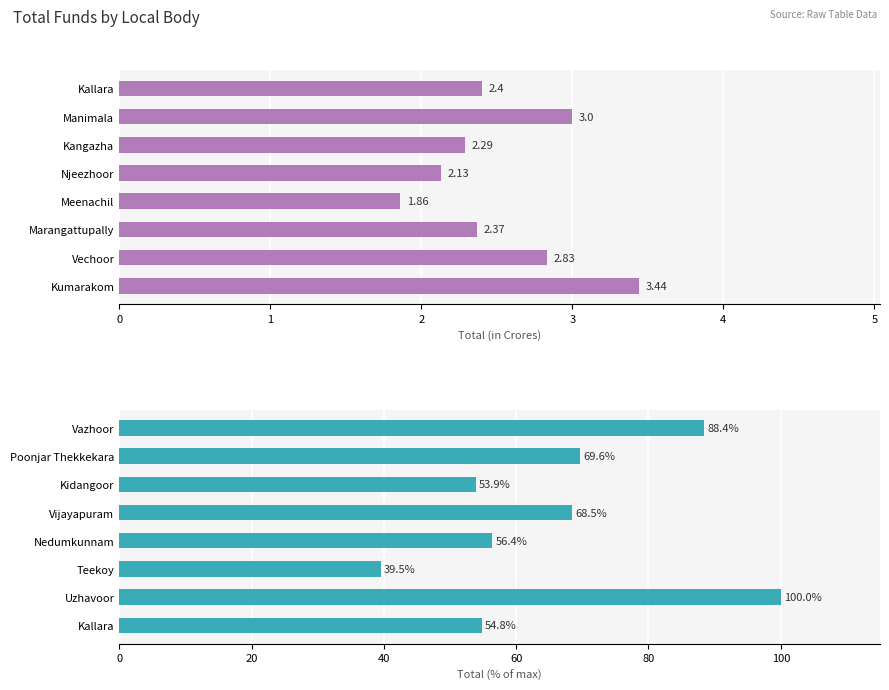

What is the value of the Total (%) bar at the 4th from the left?

56.4